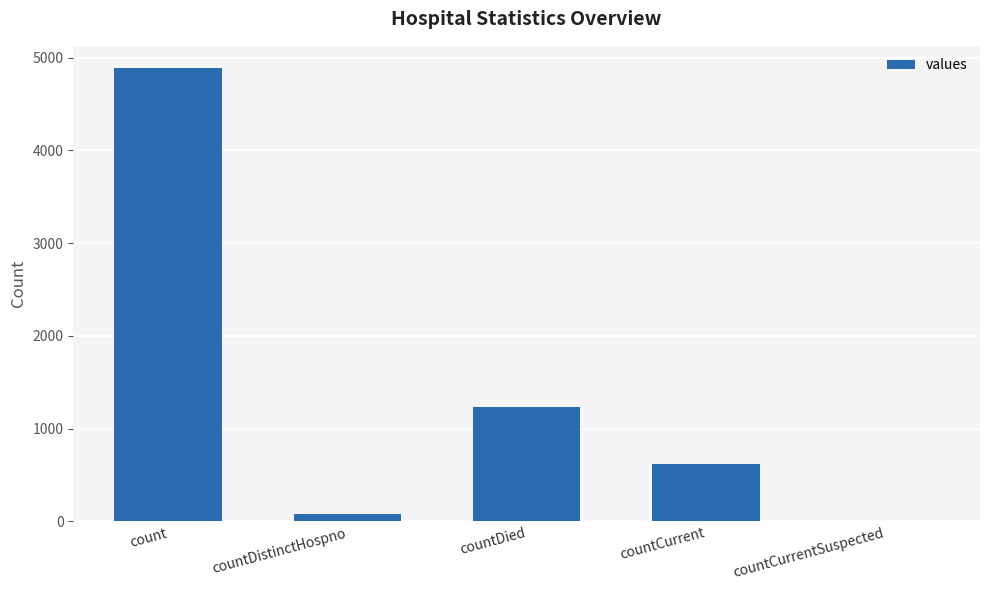

What is the sum of all values?

6811